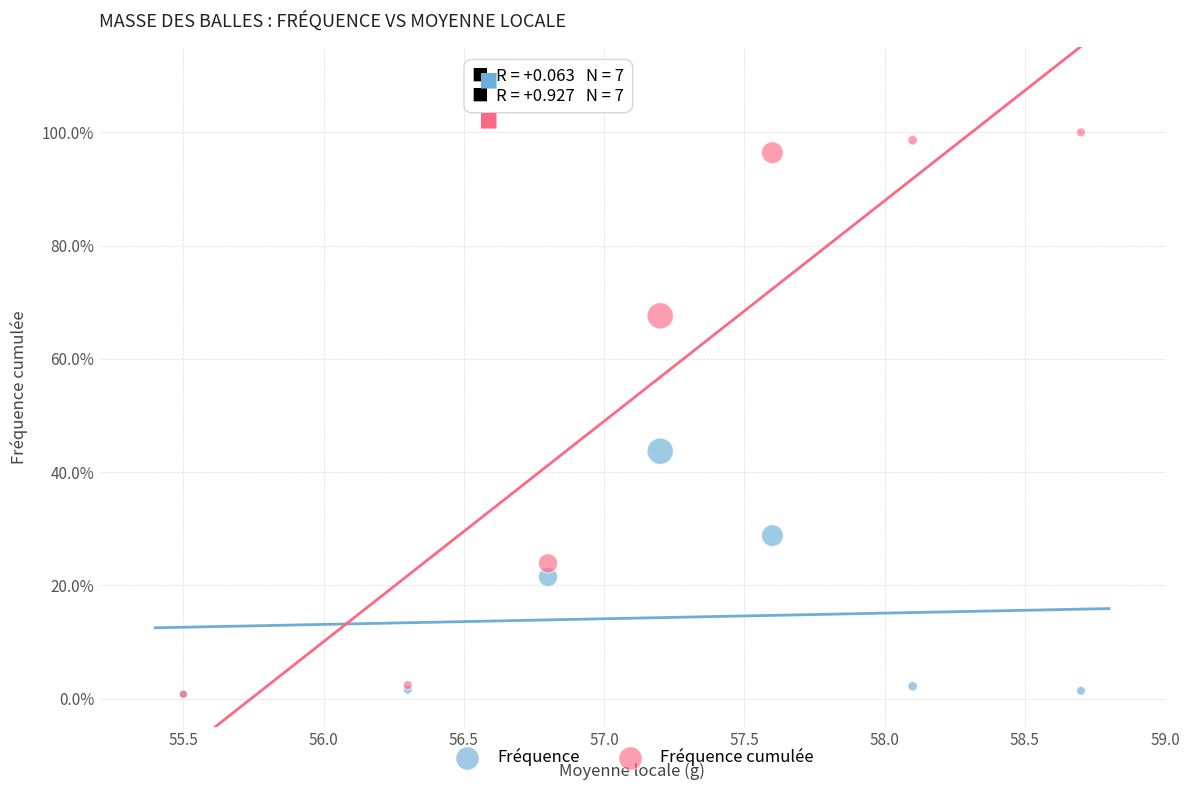

Which series reaches the maximum Y coordinate?

Fréquence cumulée